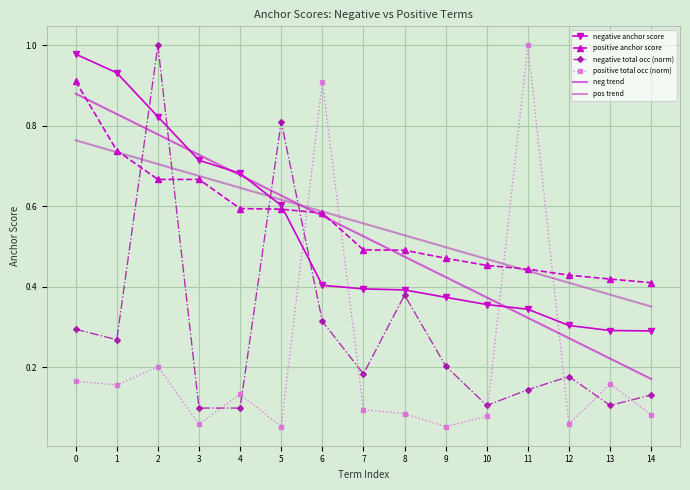

Which category has the lowest value in the neg trend series?

14